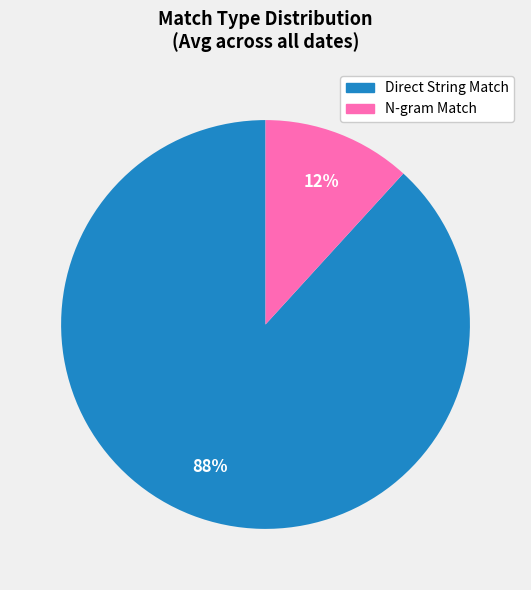

To the nearest percent, what is the difference between the largest and smallest slice percentages?

76%